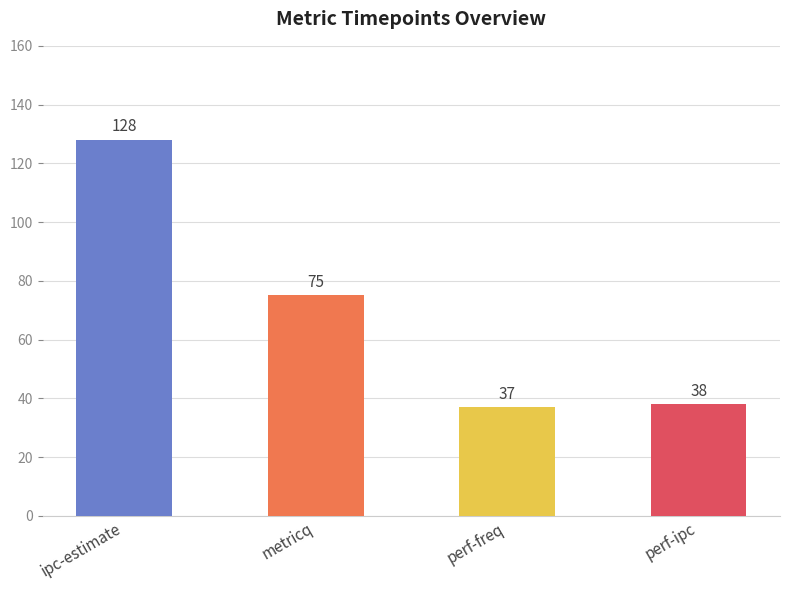

Which has a higher value, perf-ipc or metricq?

metricq